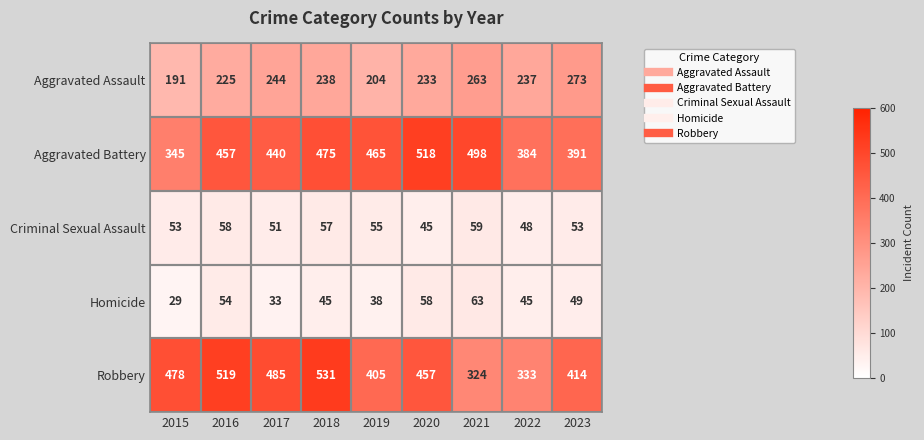

What is the total value across all series at 2016?

1313